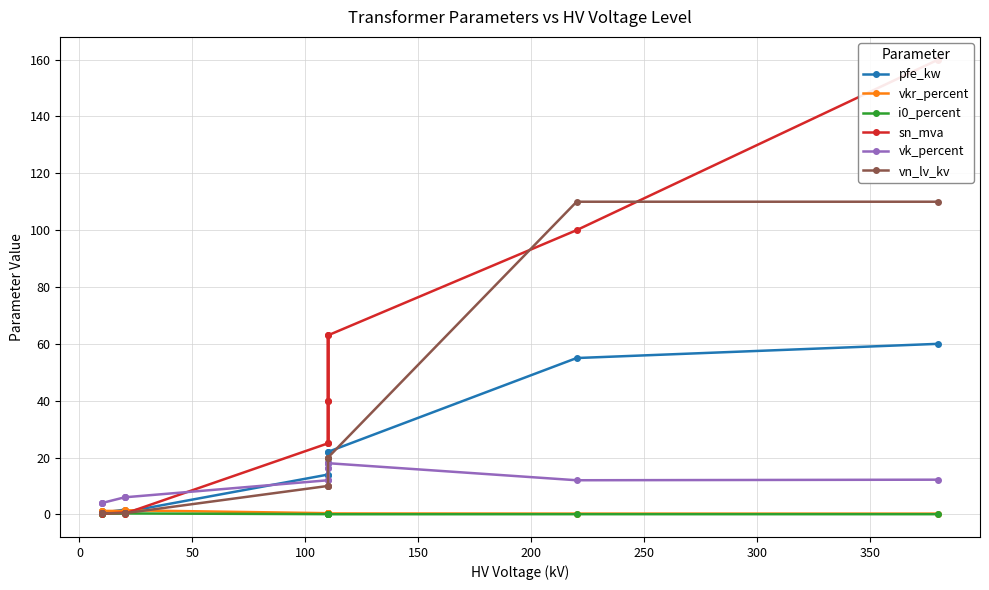

What is the average value of the pfe_kw series?

16.4